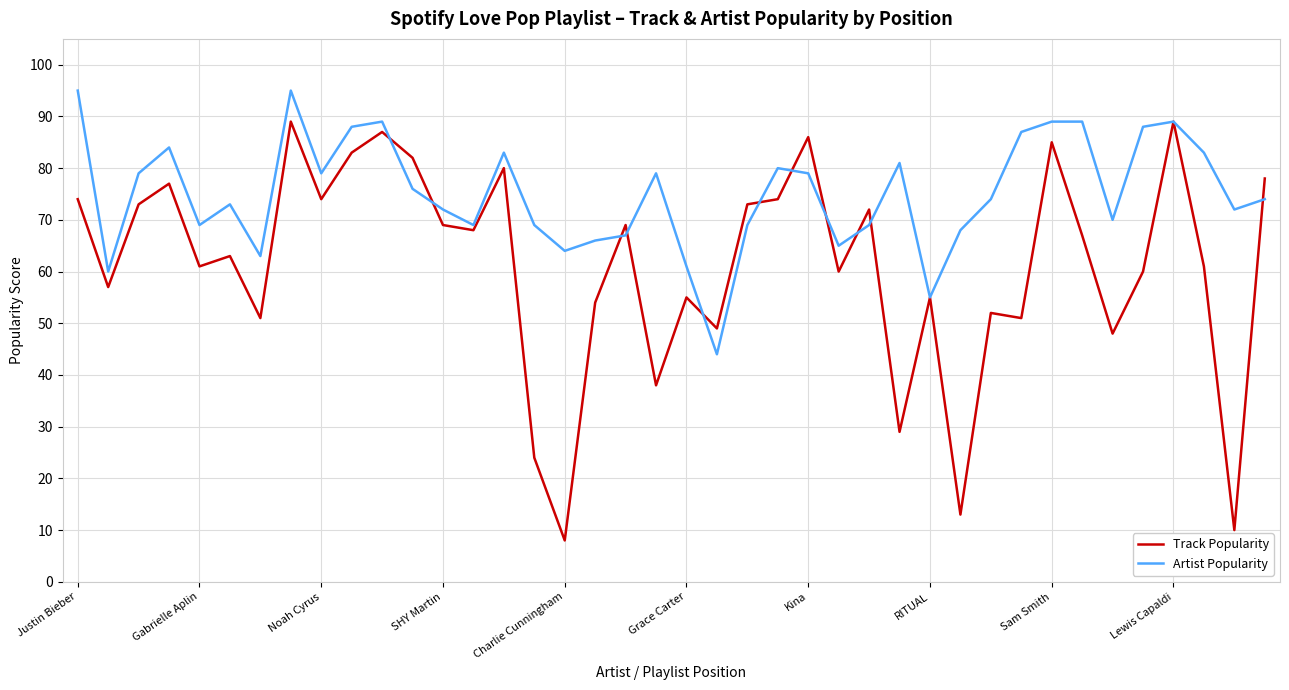

How many lines are shown in the chart?

2